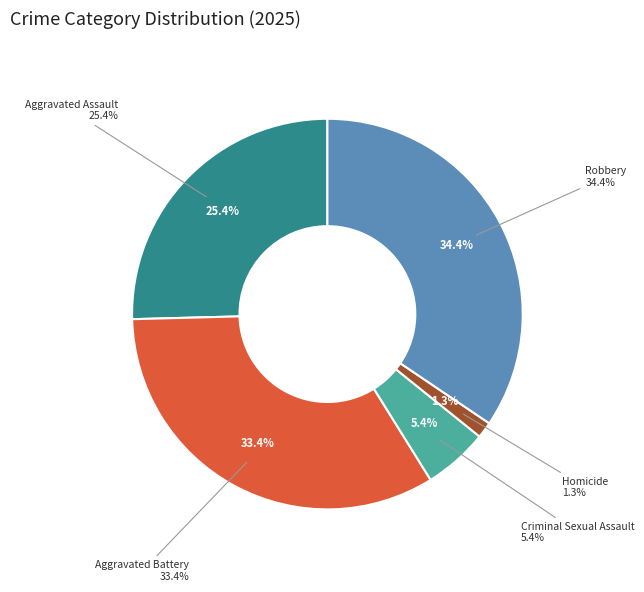

Combined, do Aggravated Assault and Homicide account for over 50%?

No